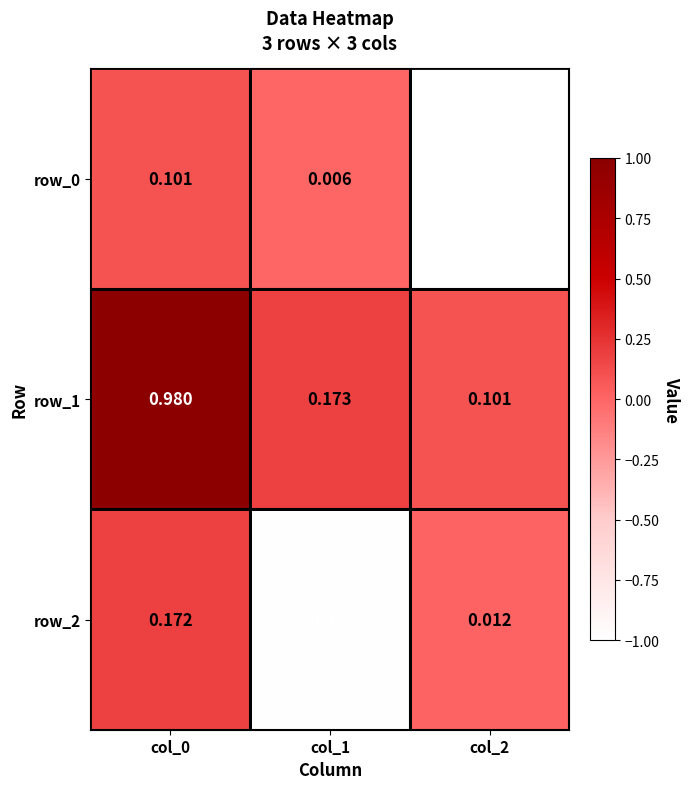

How many series are shown in this chart?

3